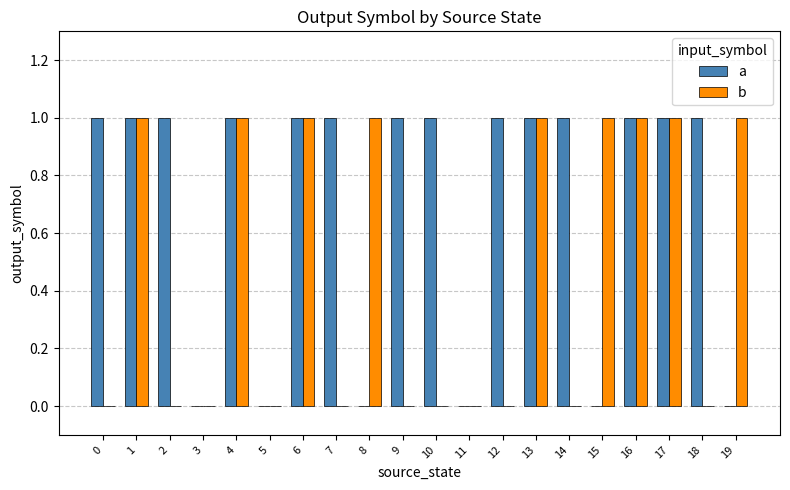

How many groups of bars are there?

20